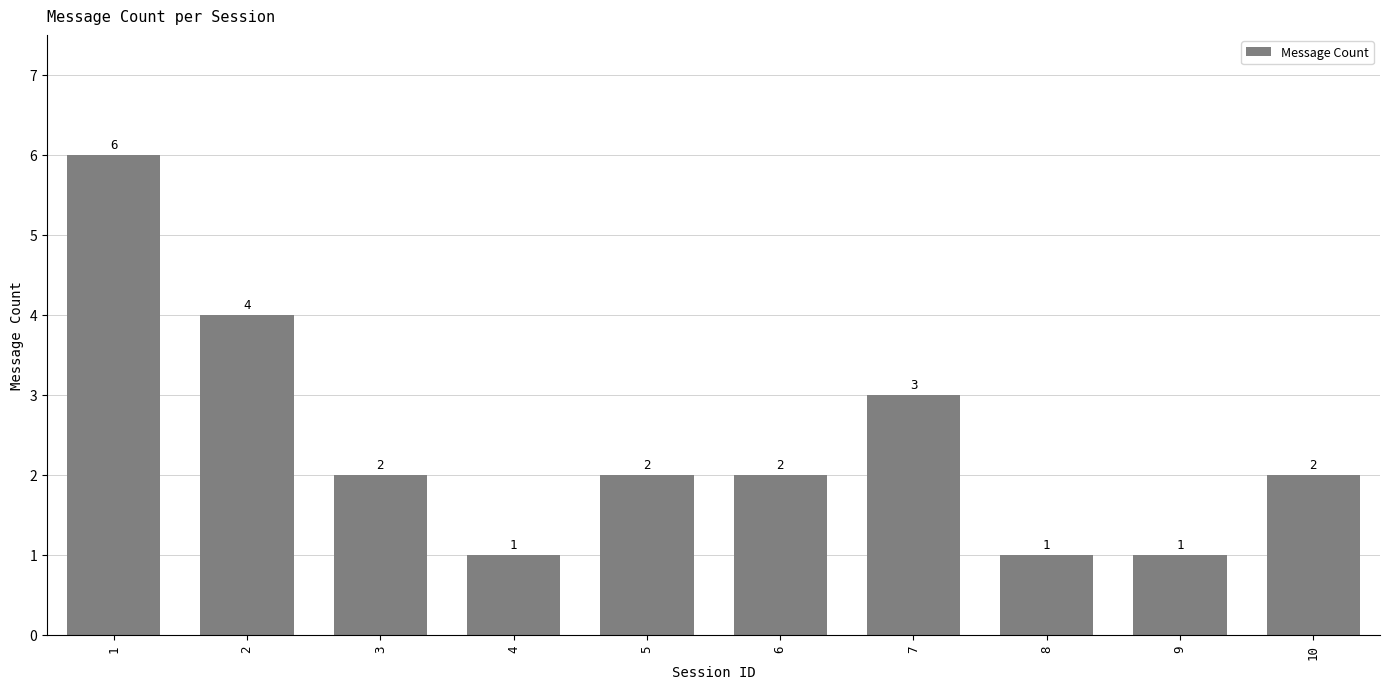

Which label corresponds to the largest value in the chart?

1